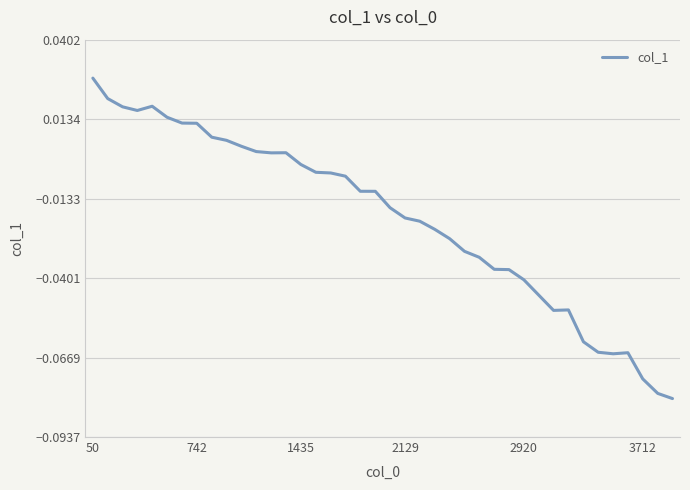

Which category has the highest value across all series?

50